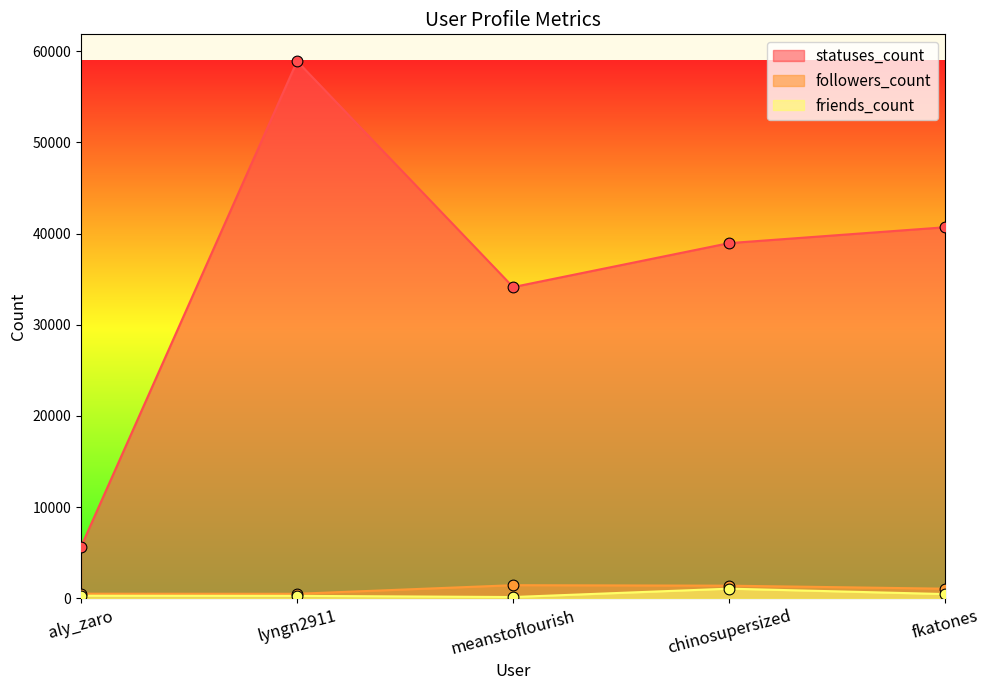

Which series contains the highest Y value?

statuses_count